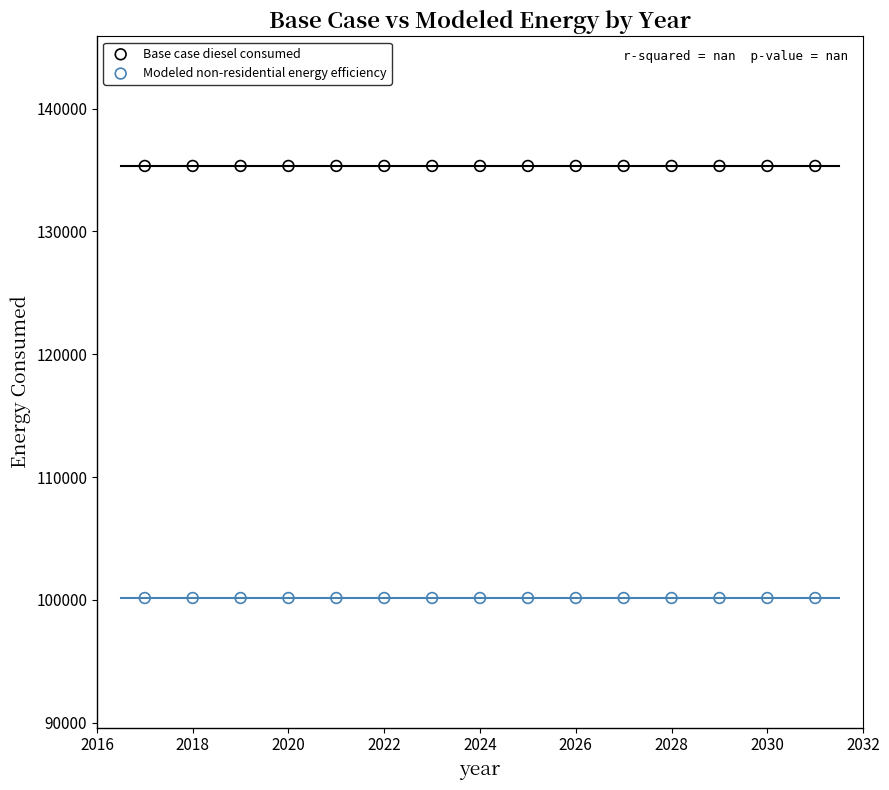

Which series contains the lowest Y value?

Modeled non-residential energy efficiency